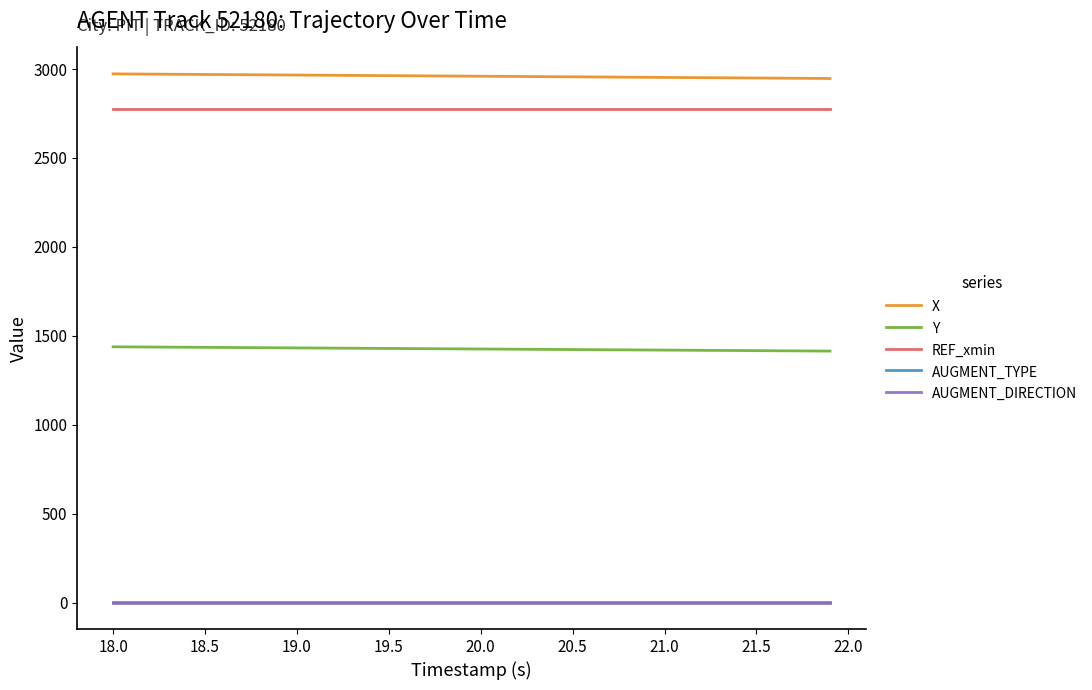

What is the greatest value displayed?

2973.0